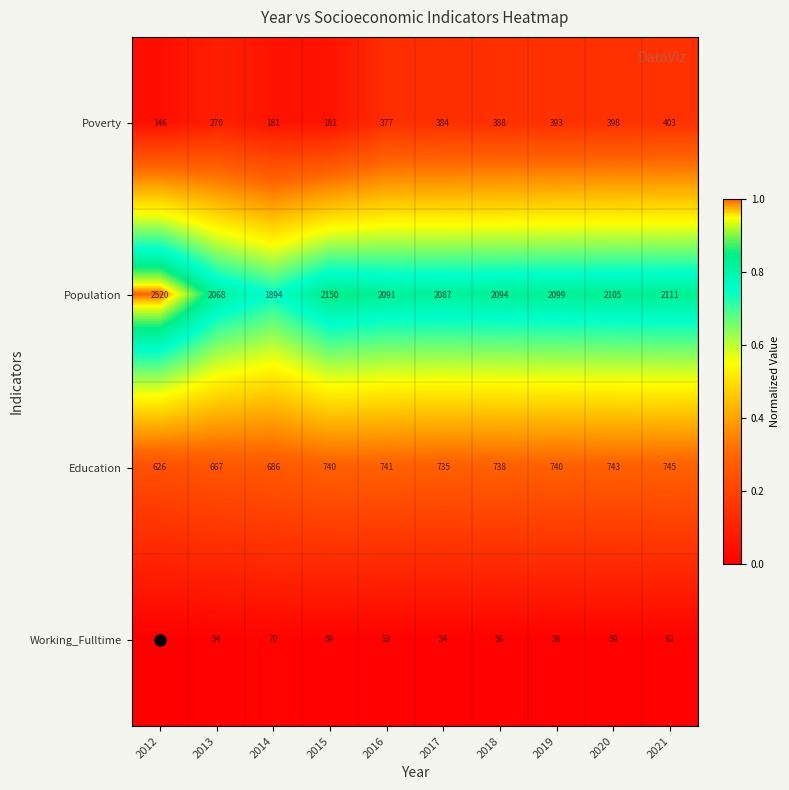

Rank the series by their maximum value, from lowest to highest.

Working_Fulltime, Poverty, Education, Population